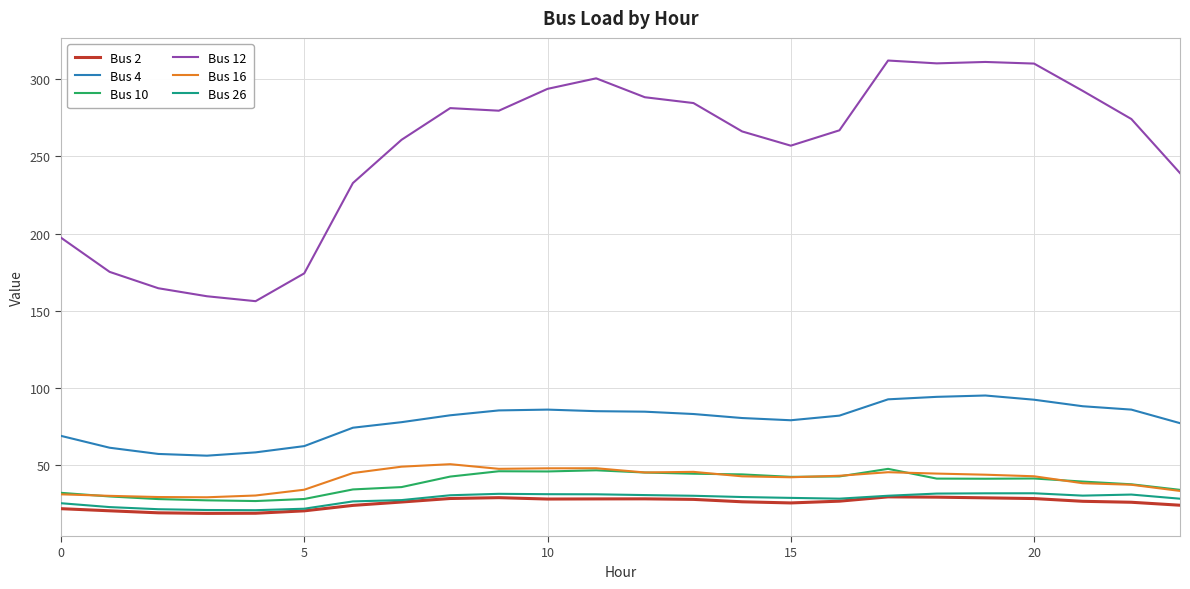

Which series has the largest total across all categories?

Bus 12